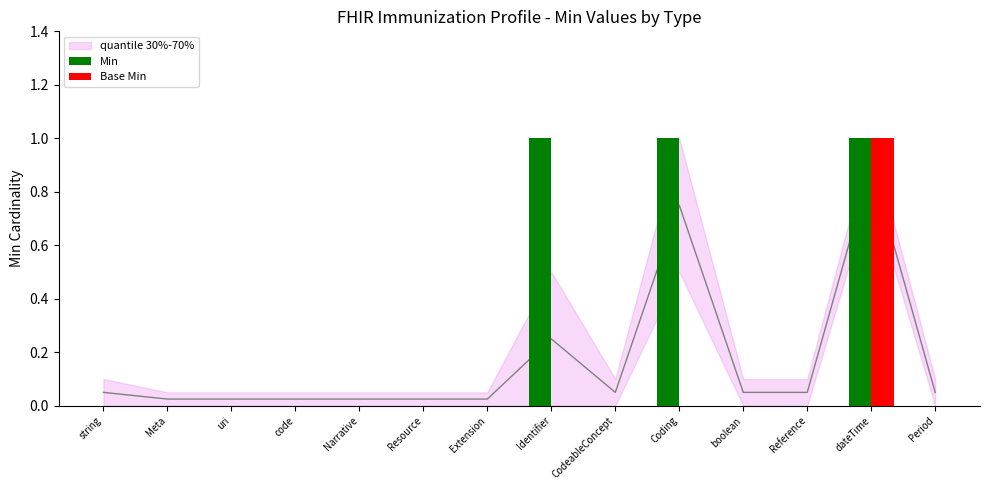

Which has a higher value, Identifier or Meta?

Identifier